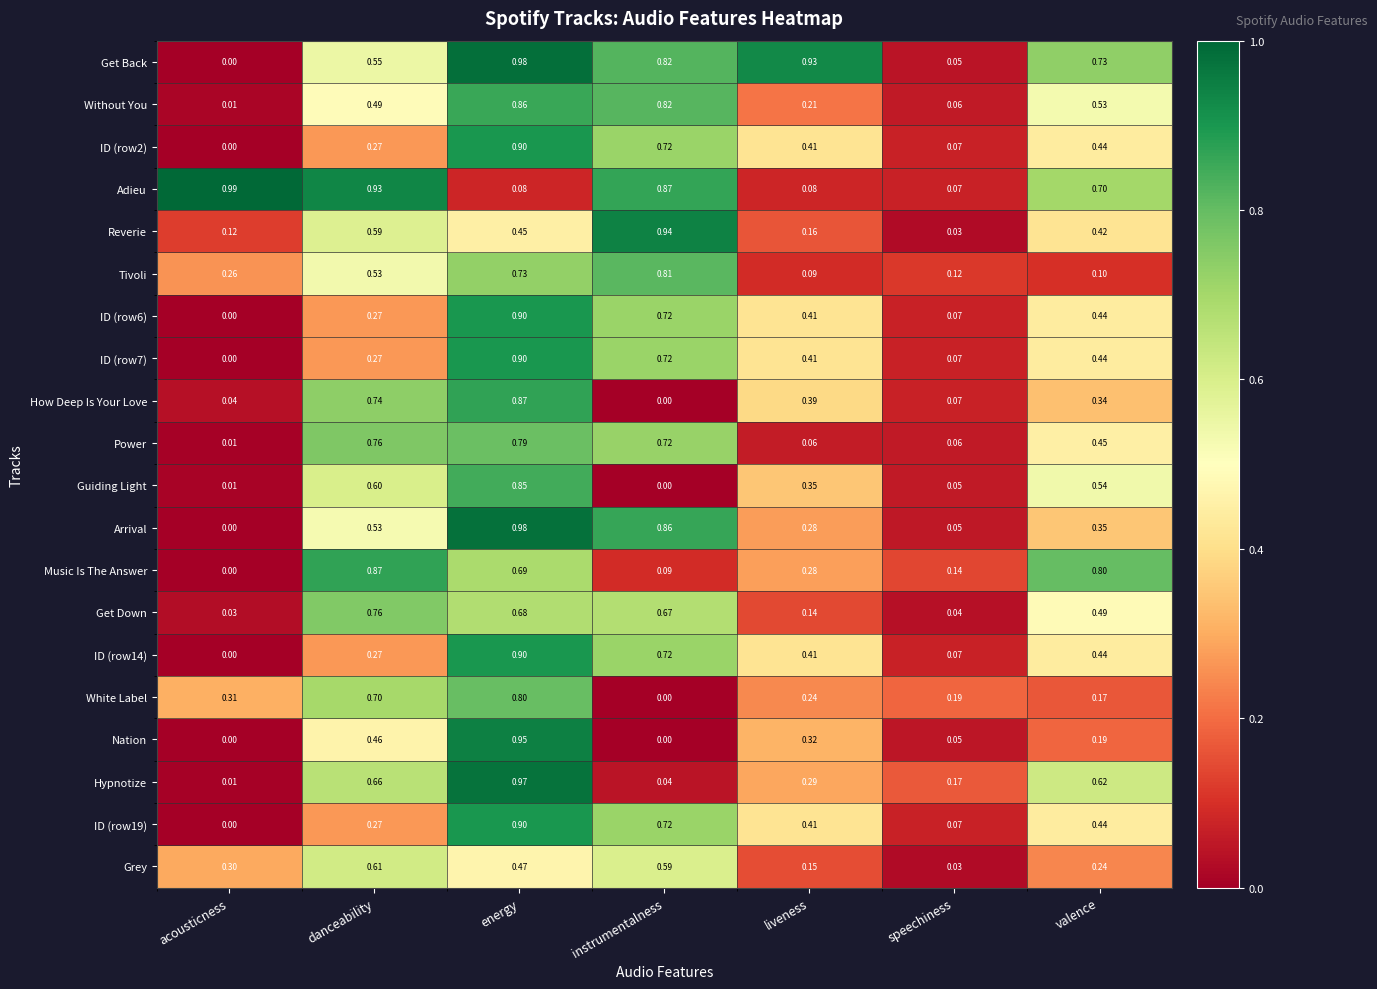

At which category is the sum across all series the highest?

energy